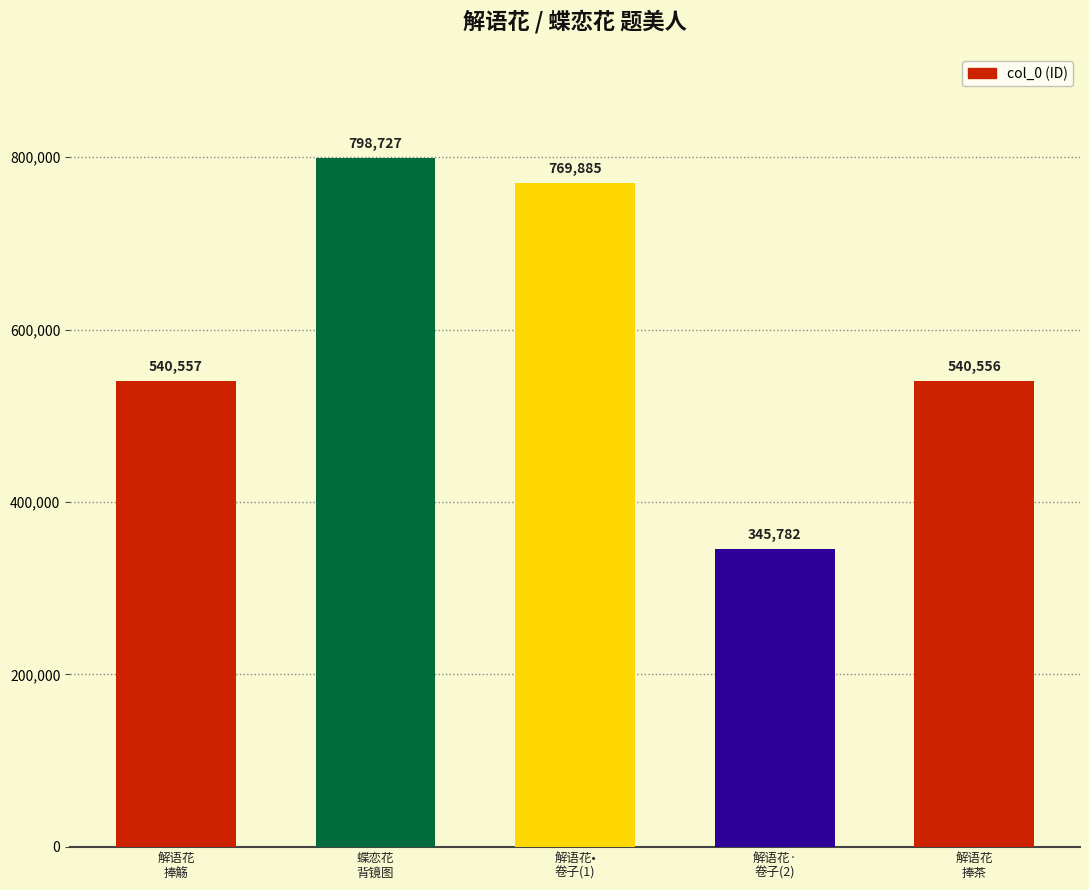

True or false: the data shows 312700 at 解语花
捧觞.

False